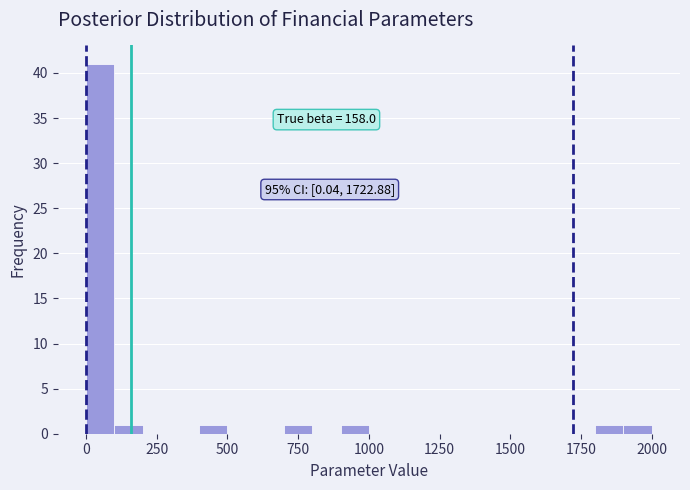

Read against the x-axis, roughly where is the centre of the tallest bar?

50